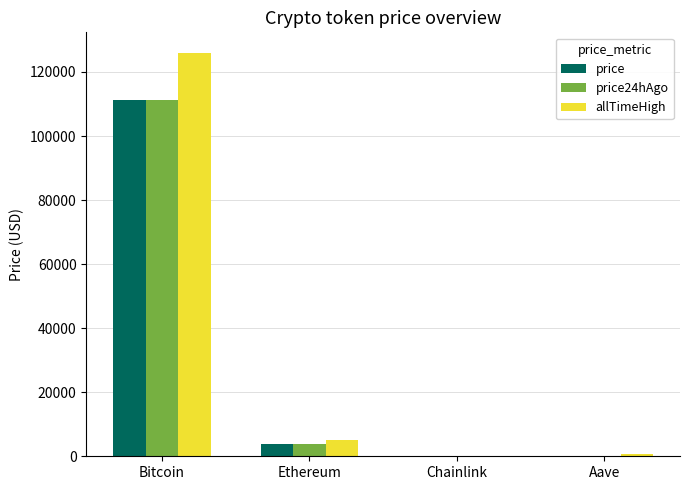

The price24hAgo series shows 111215.0 at Bitcoin. True or false?

True